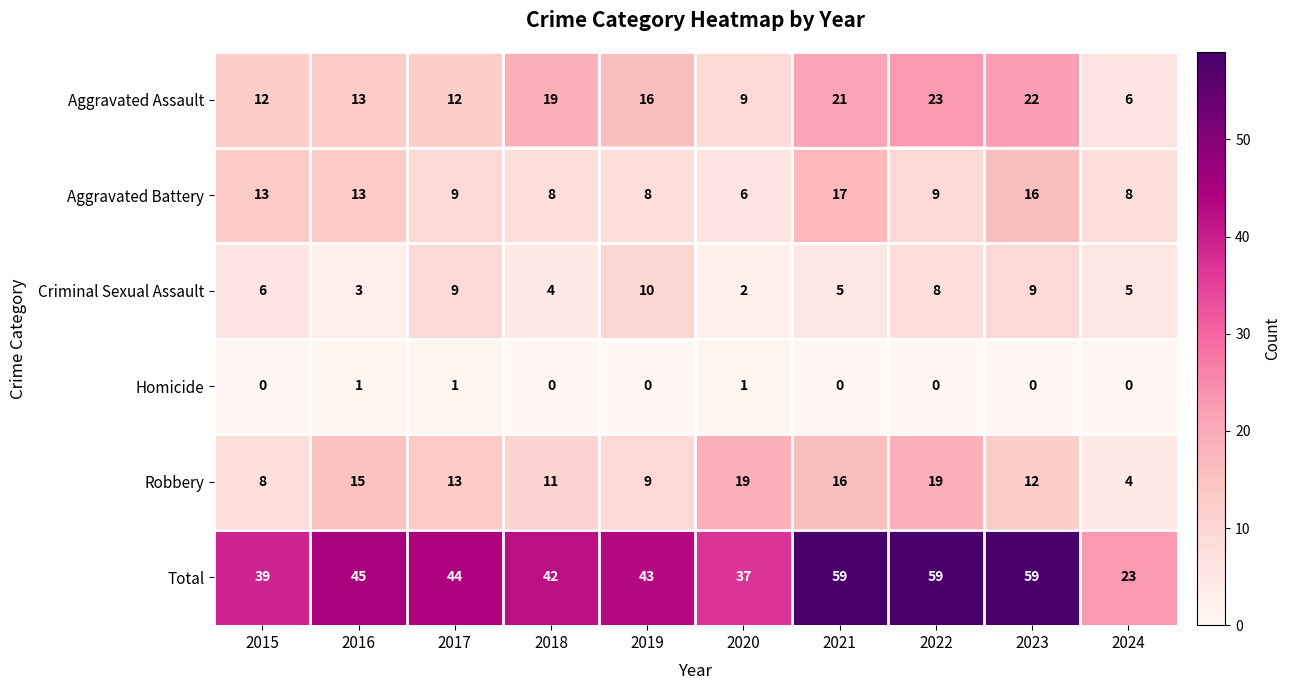

What is the average value of the Total series?

45